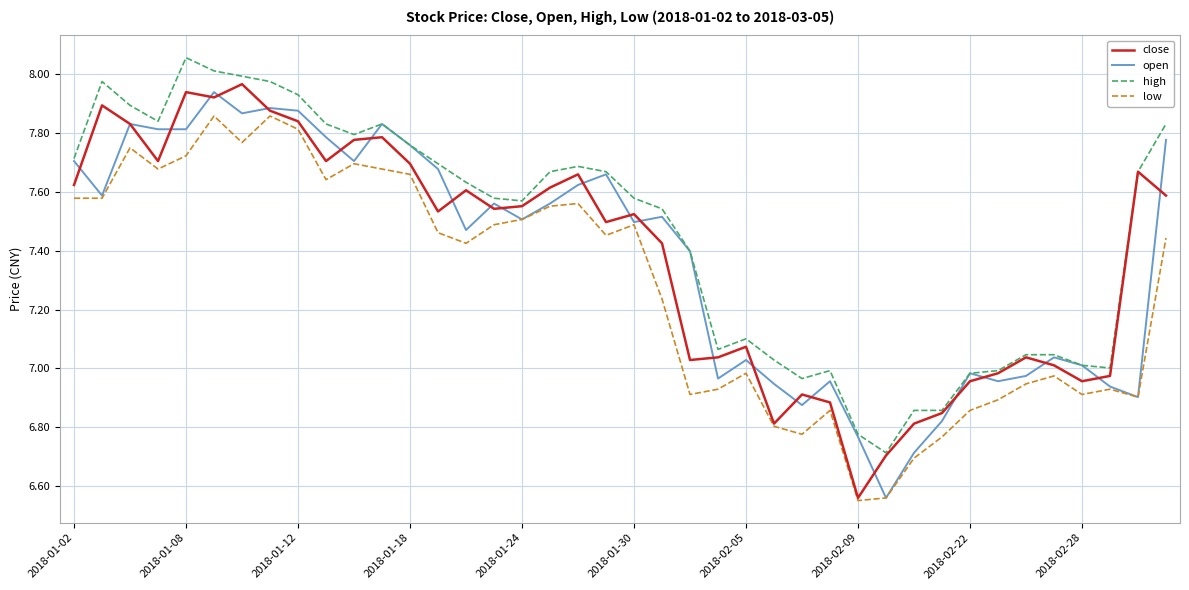

What is the sum of all close values?

295.4